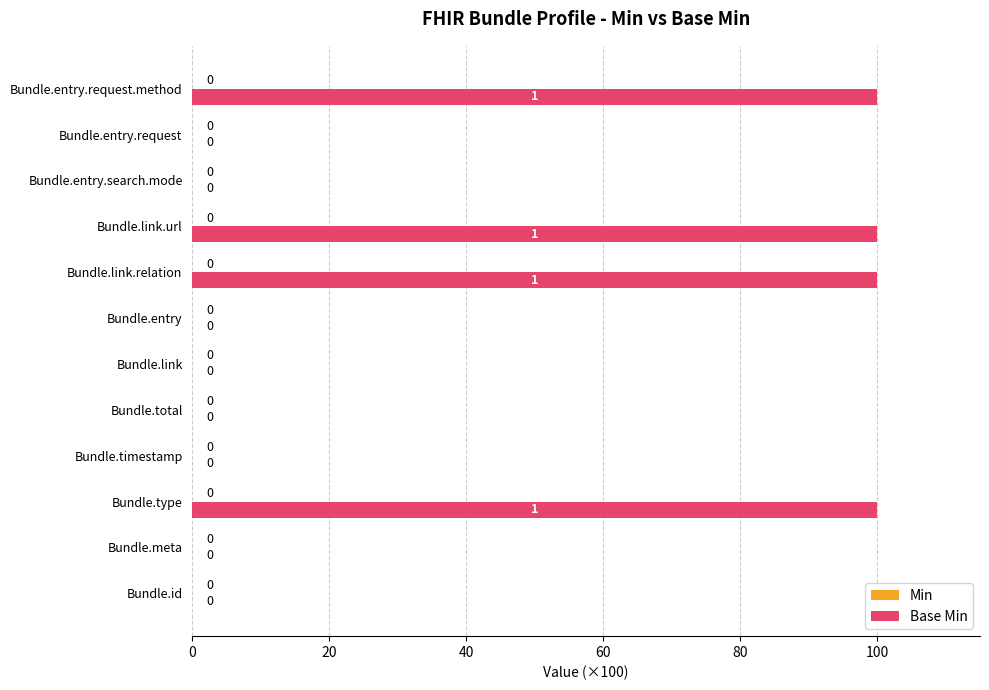

Reading bottom to top, extract all data points from this chart.

Bundle.id=0	Bundle.meta=0	Bundle.type=100	Bundle.timestamp=0	Bundle.total=0	Bundle.link=0	Bundle.entry=0	Bundle.link.relation=100	Bundle.link.url=100	Bundle.entry.search.mode=0	Bundle.entry.request=0	Bundle.entry.request.method=100